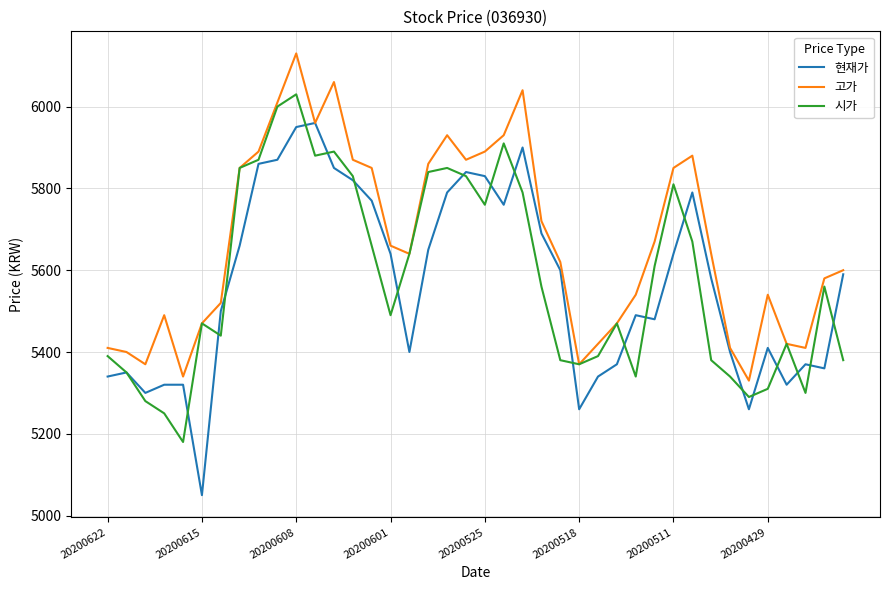

What is the highest value of the 시가 series?

6030